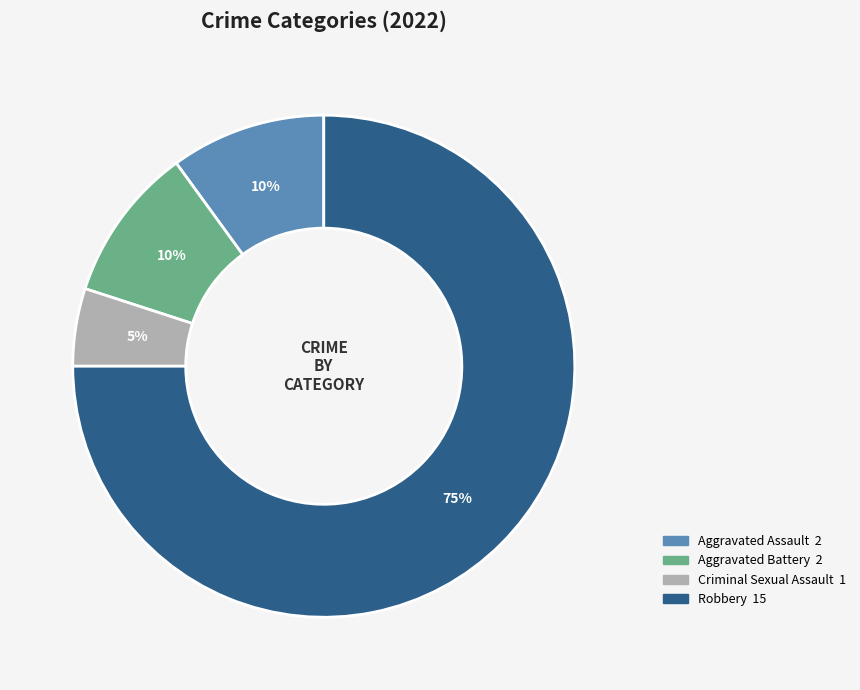

To the nearest percent, what portion does Criminal Sexual Assault represent?

5%